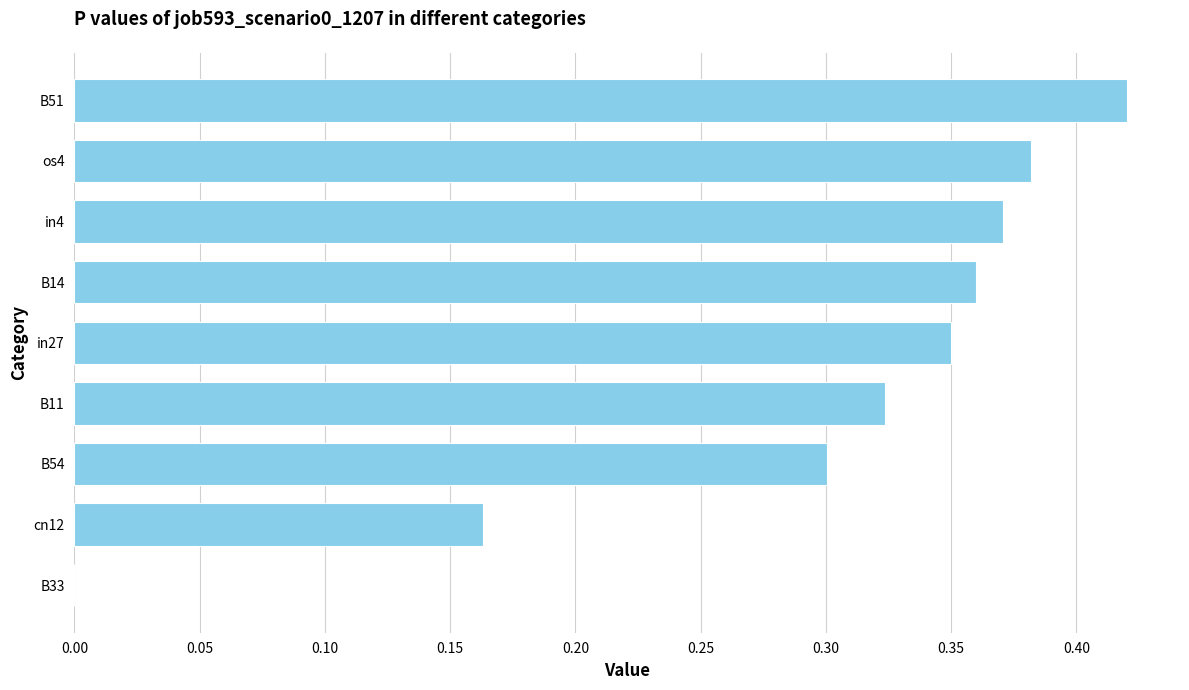

What is the sum of the values at B51 and B54?

0.7